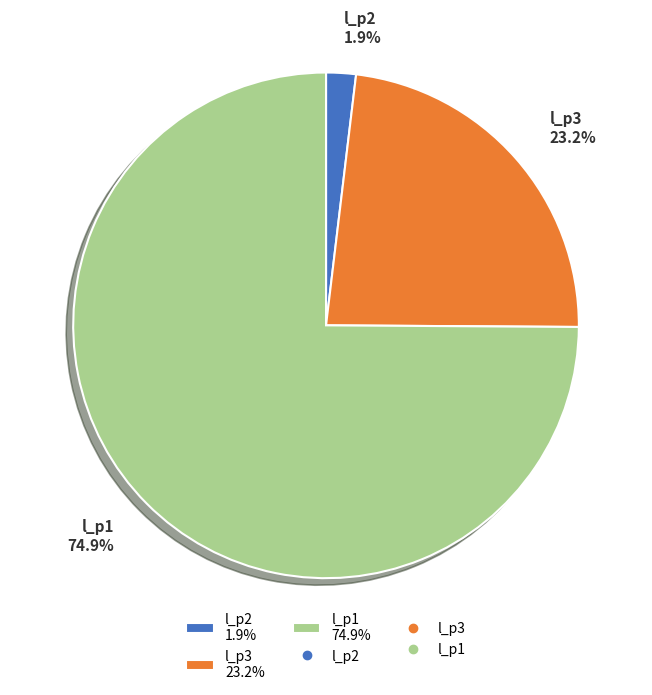

What is the majority slice?

l_p1